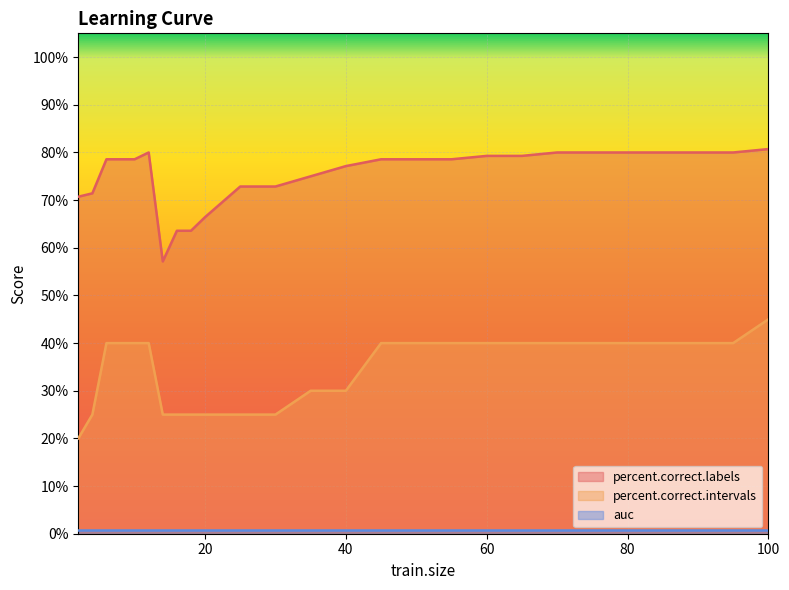

The percent.correct.labels series shows 17.7 at 40. True or false?

False